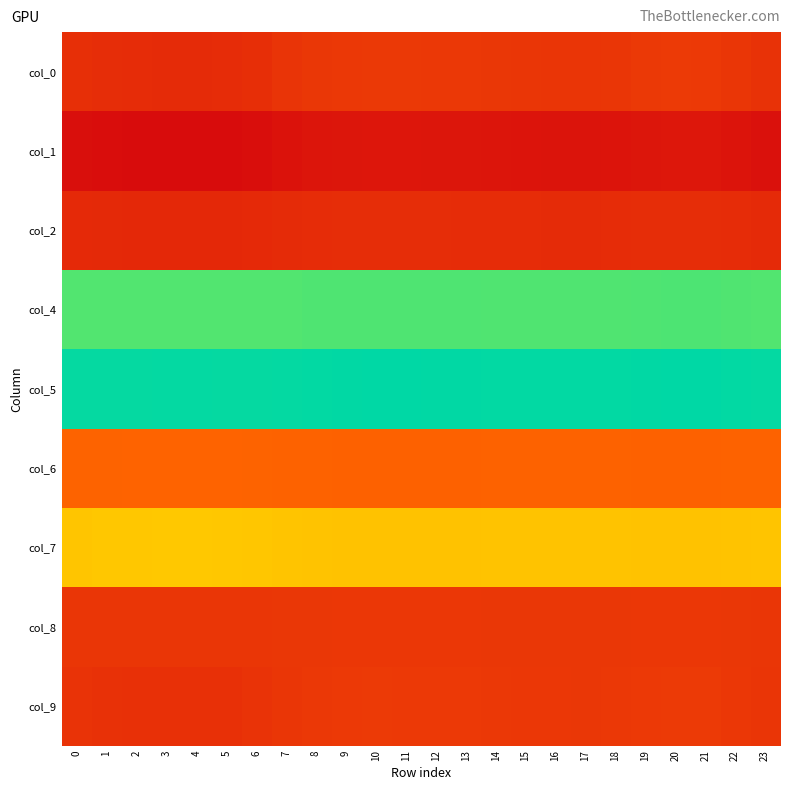

Reading left to right, what are all the values shown in this chart?

col_0: 0=10.5	1=10.3	2=10.1	3=10.0	4=10.0	5=10.1	6=10.4	7=11.1	8=11.5	9=11.7	10=11.8	11=11.8	12=11.7	13=11.7	14=11.5	15=11.4	16=11.3	17=11.3	18=11.4	19=11.8	20=12.0	21=11.9	22=11.4	23=10.9
col_1: 0=6.3	1=6.1	2=6.0	3=5.9	4=5.9	5=6.0	6=6.2	7=6.7	8=7.0	9=7.2	10=7.3	11=7.2	12=7.2	13=7.2	14=7.0	15=6.9	16=6.9	17=6.9	18=7.0	19=7.2	20=7.4	21=7.3	22=7.0	23=6.6
col_2: 0=9.7	1=9.7	2=9.6	3=9.6	4=9.6	5=9.6	6=9.7	7=9.9	8=10.1	9=10.2	10=10.2	11=10.2	12=10.2	13=10.2	14=10.1	15=10.1	16=10.0	17=10.0	18=10.1	19=10.2	20=10.3	21=10.2	22=10.1	23=9.9
col_4: 0=37.2	1=37.2	2=37.2	3=37.2	4=37.2	5=37.2	6=37.2	7=37.3	8=37.4	9=37.4	10=37.4	11=37.4	12=37.4	13=37.4	14=37.3	15=37.3	16=37.3	17=37.3	18=37.3	19=37.4	20=37.5	21=37.4	22=37.3	23=37.3
col_5: 0=40.8	1=40.8	2=40.8	3=40.8	4=40.8	5=40.8	6=40.8	7=40.8	8=40.9	9=41.0	10=41.0	11=41.0	12=41.0	13=41.0	14=40.9	15=40.9	16=40.9	17=40.9	18=40.9	19=41.0	20=41.1	21=41.0	22=40.9	23=40.8
col_6: 0=17.2	1=17.3	2=17.3	3=17.3	4=17.3	5=17.3	6=17.3	7=17.2	8=17.1	9=17.1	10=17.1	11=17.1	12=17.1	13=17.1	14=17.1	15=17.1	16=17.1	17=17.1	18=17.1	19=17.1	20=17.1	21=17.1	22=17.1	23=17.2
col_7: 0=25.0	1=25.1	2=25.1	3=25.1	4=25.1	5=25.1	6=25.0	7=24.8	8=24.7	9=24.7	10=24.7	11=24.7	12=24.7	13=24.7	14=24.7	15=24.8	16=24.8	17=24.8	18=24.8	19=24.7	20=24.7	21=24.7	22=24.8	23=24.9
col_8: 0=11.4	1=11.4	2=11.4	3=11.4	4=11.4	5=11.4	6=11.4	7=11.5	8=11.5	9=11.6	10=11.6	11=11.6	12=11.6	13=11.5	14=11.5	15=11.5	16=11.5	17=11.5	18=11.5	19=11.6	20=11.6	21=11.6	22=11.5	23=11.5
col_9: 0=11.0	1=10.8	2=10.7	3=10.7	4=10.7	5=10.7	6=10.9	7=11.4	8=11.7	9=11.8	10=11.9	11=11.9	12=11.8	13=11.8	14=11.7	15=11.6	16=11.6	17=11.5	18=11.6	19=11.9	20=12.0	21=11.9	22=11.6	23=11.3